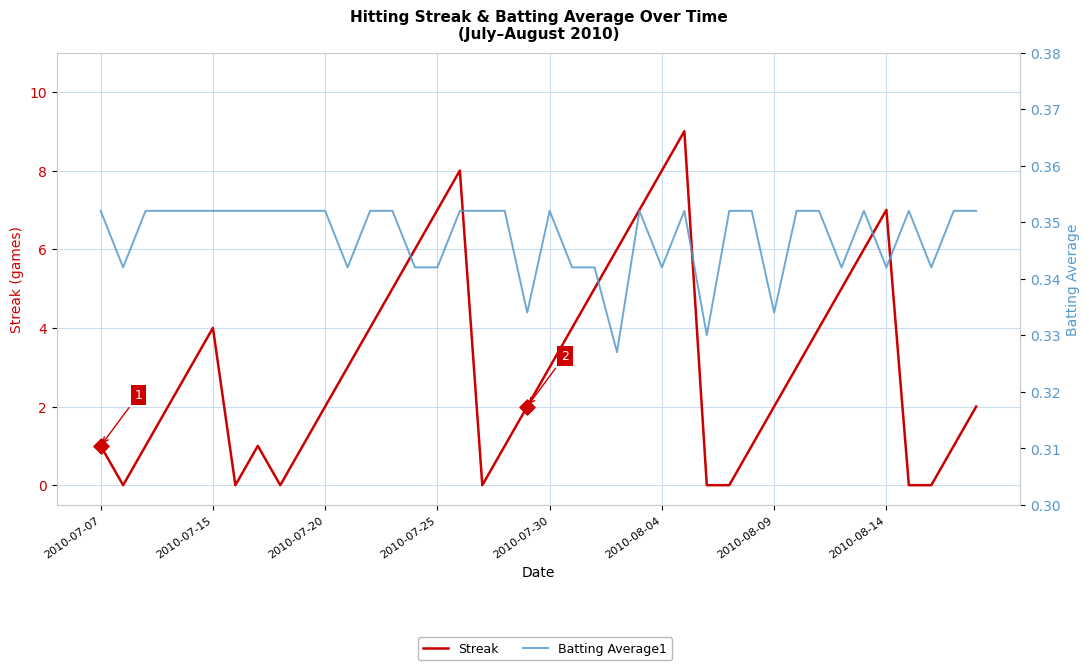

At how many categories does at least one series exceed 6?

6